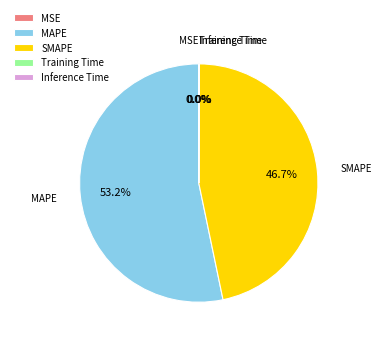

Which category has the biggest portion of the pie?

MAPE